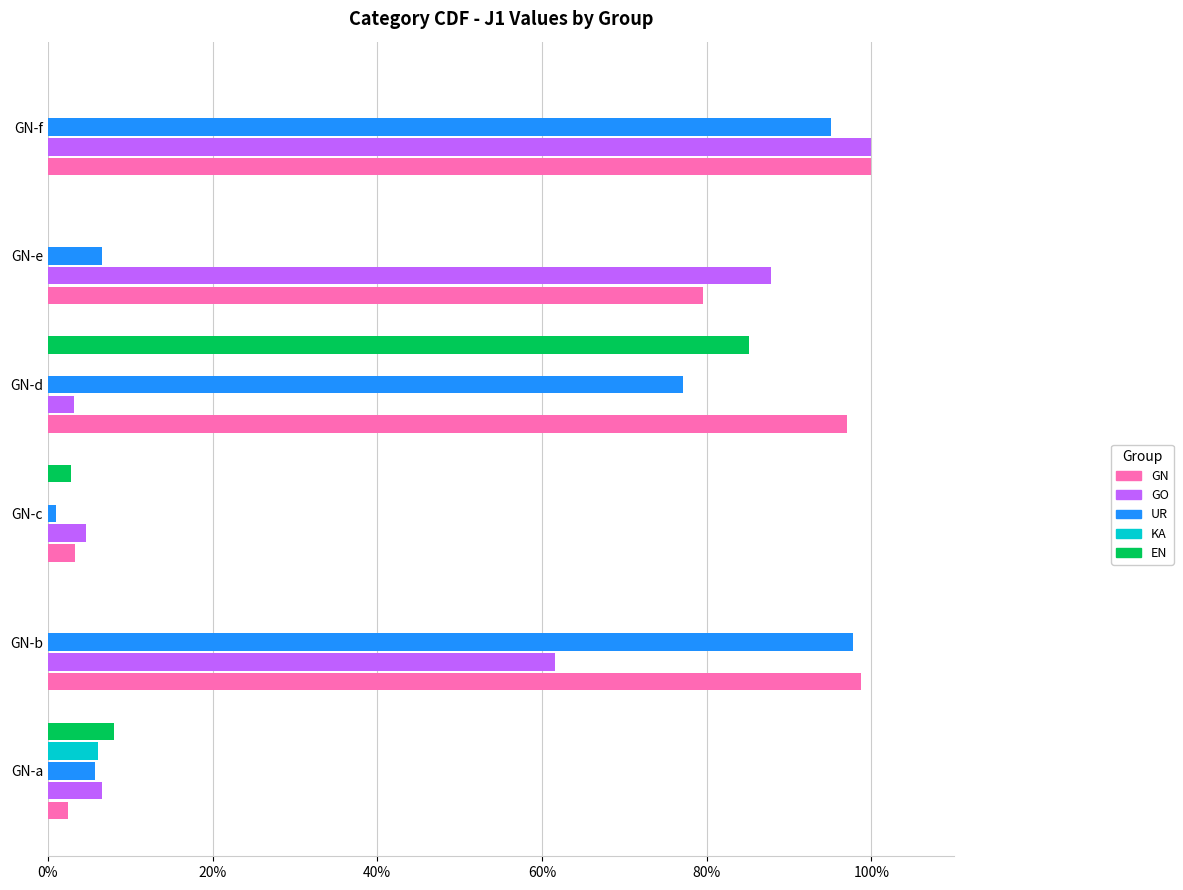

Where is UR nearest to the value 0?

GN-c